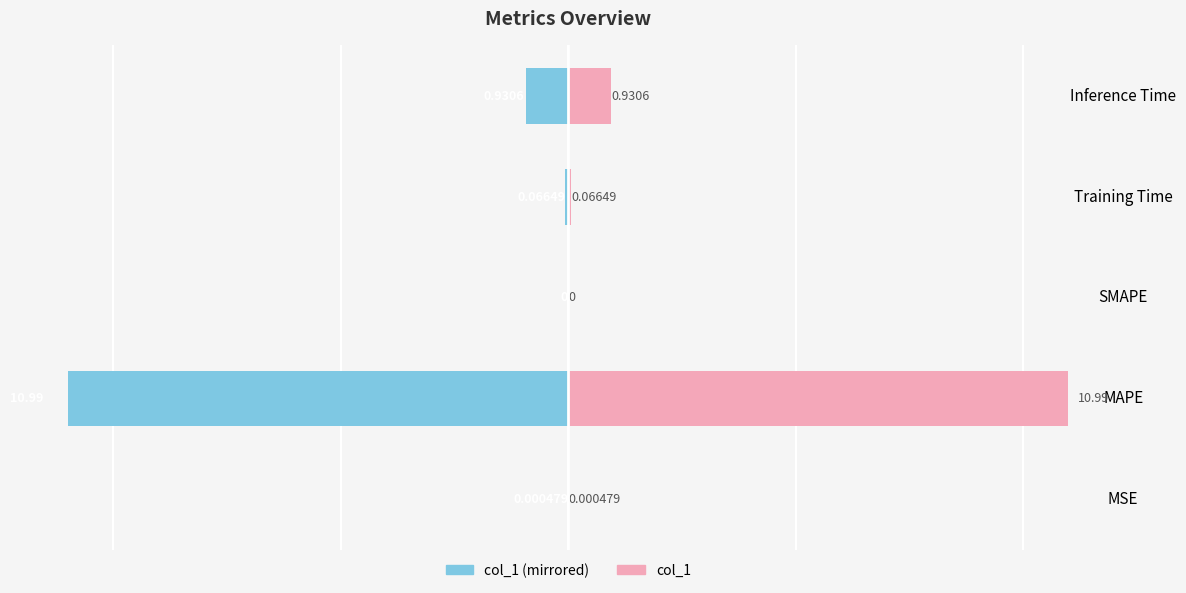

How many values in col_1 (right) are above zero?

4